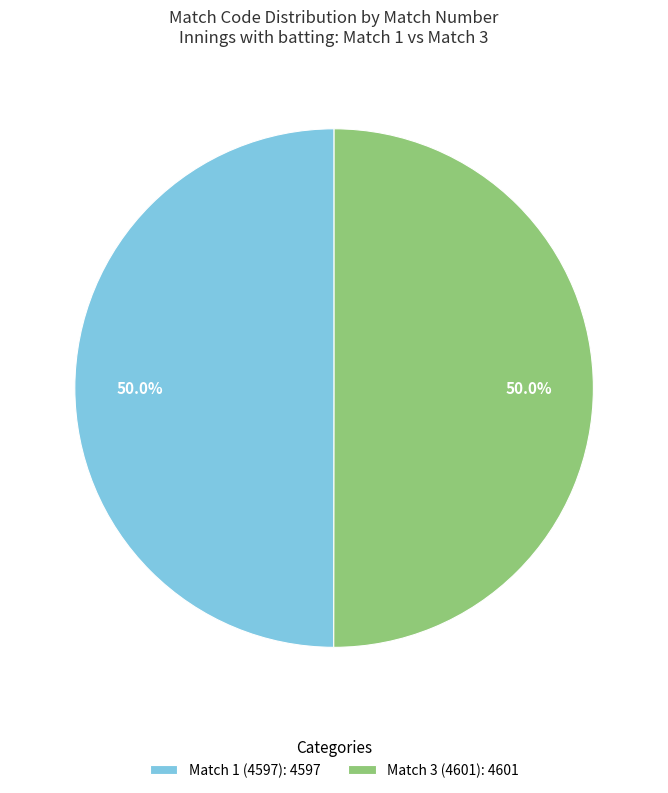

To the nearest percent, what percentage of the pie is Match 3 (4601)?

50%